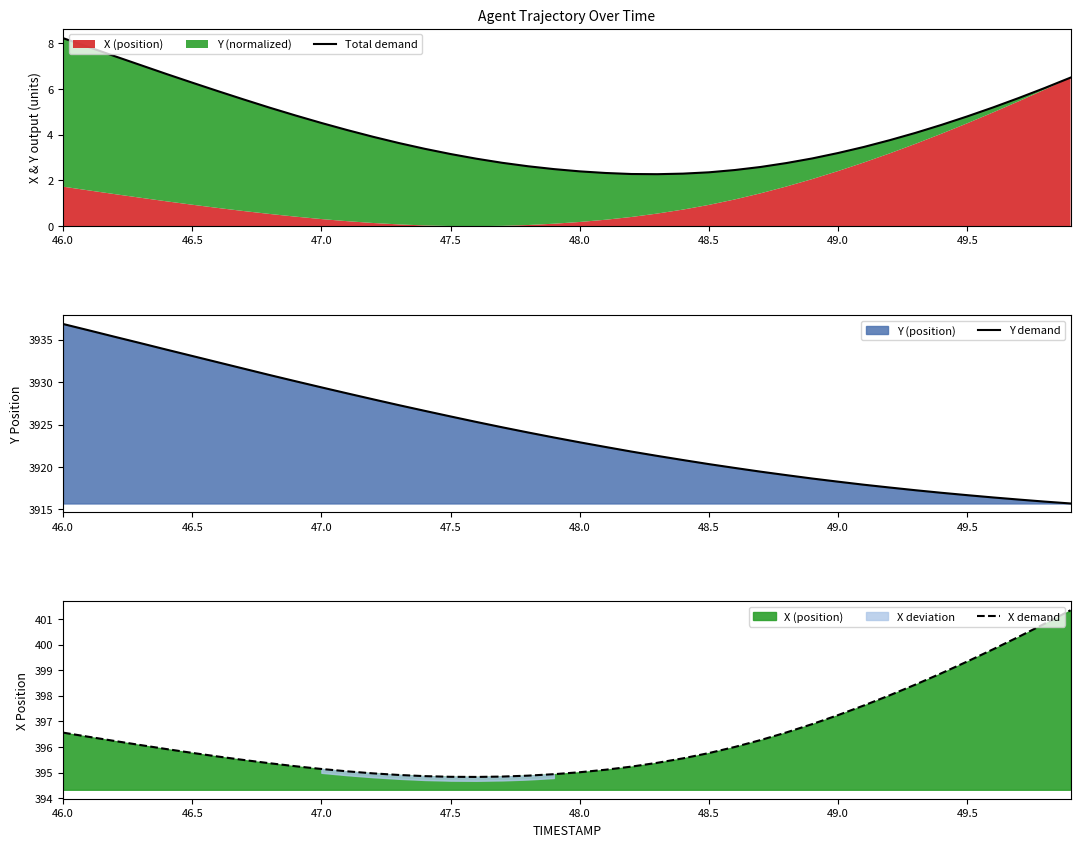

Which series has the largest range (max minus min)?

Y demand